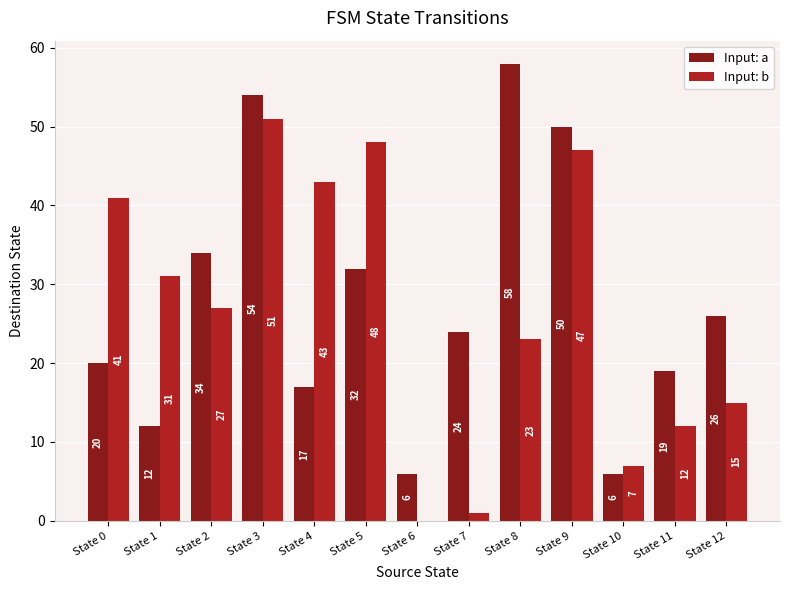

True or false: Input: b has a value of 15 at State 12.

True